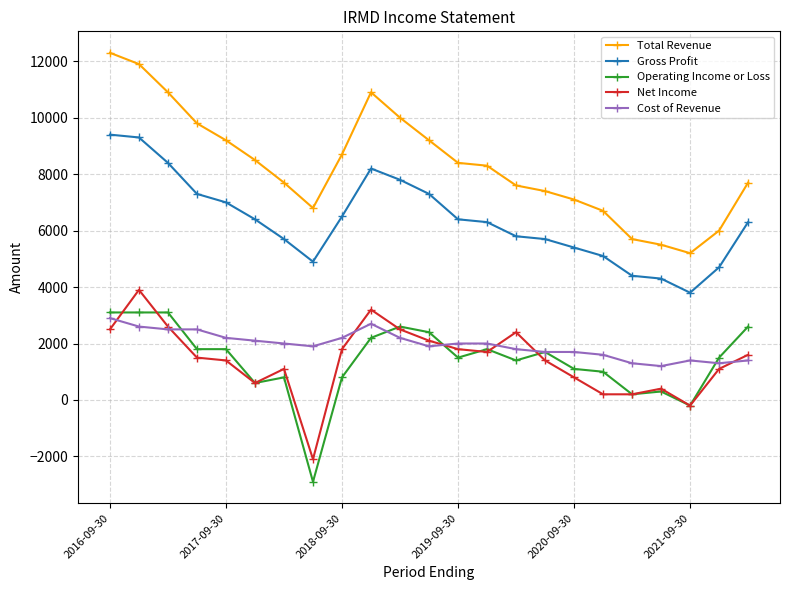

What is the maximum value shown in the chart?

12300